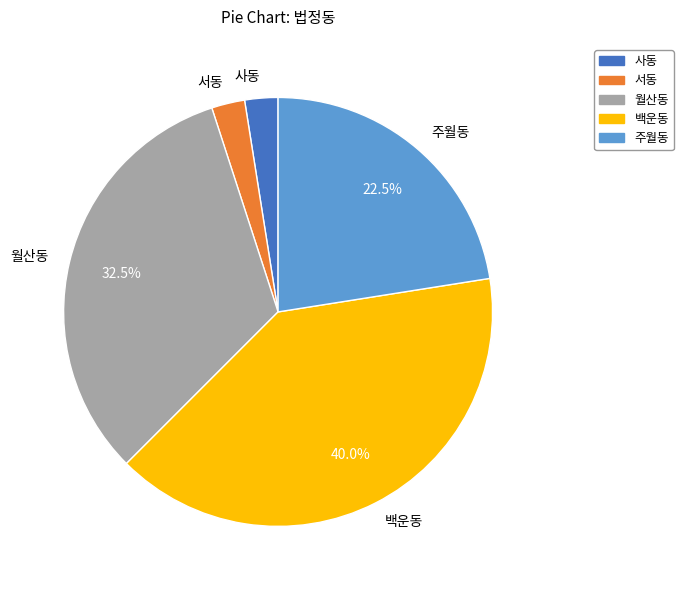

Combined, do 사동 and 월산동 account for over 50%?

No